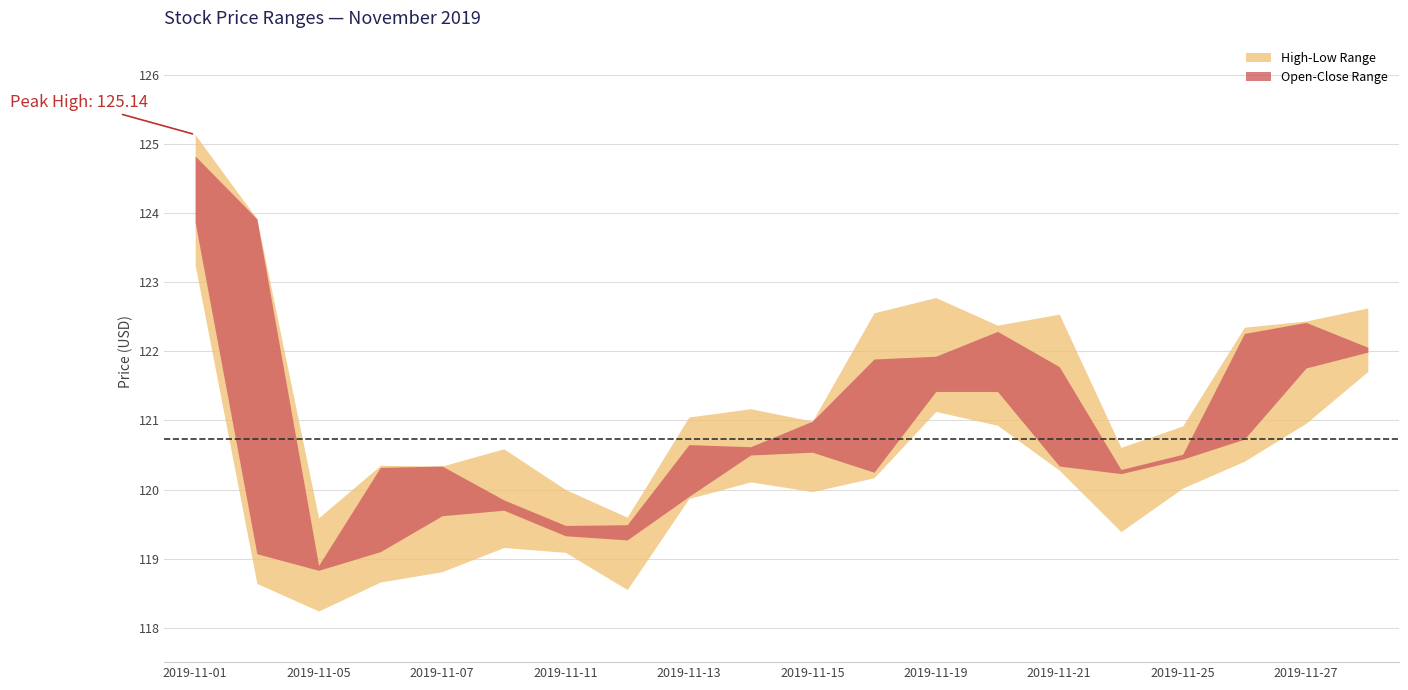

How many interior local valleys does the Low series have?

4